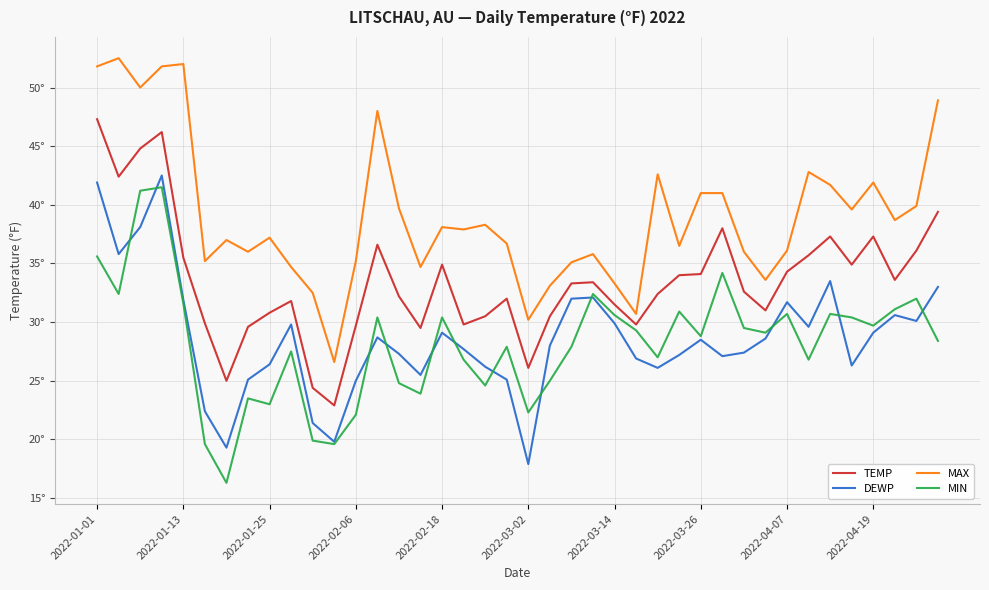

In MAX, how many points are lower than both neighbors (excluding endpoints)?

12